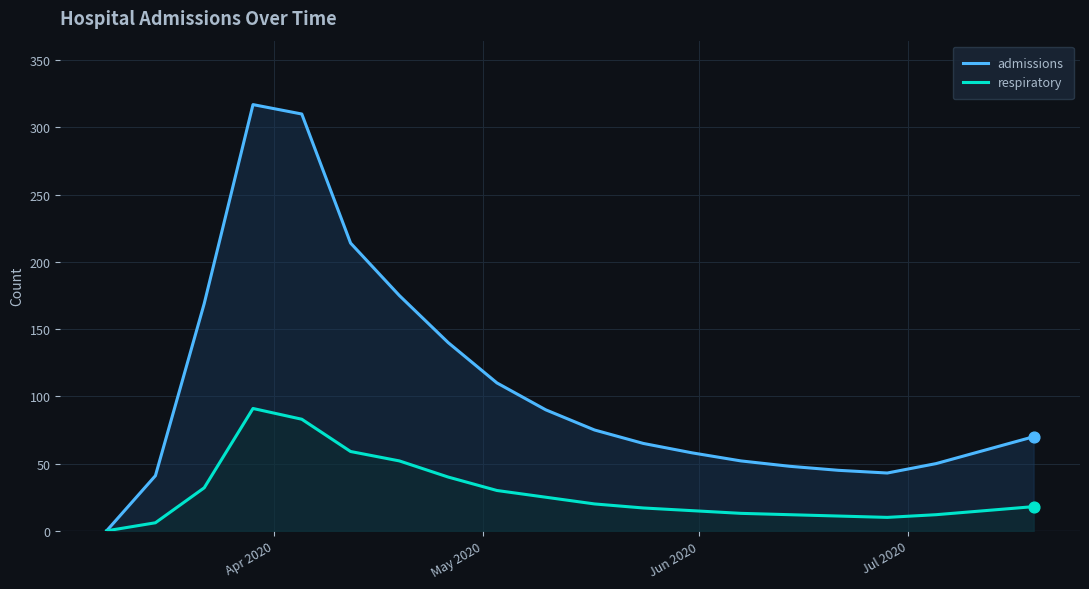

Which series has the largest Y range (max minus min)?

admissions